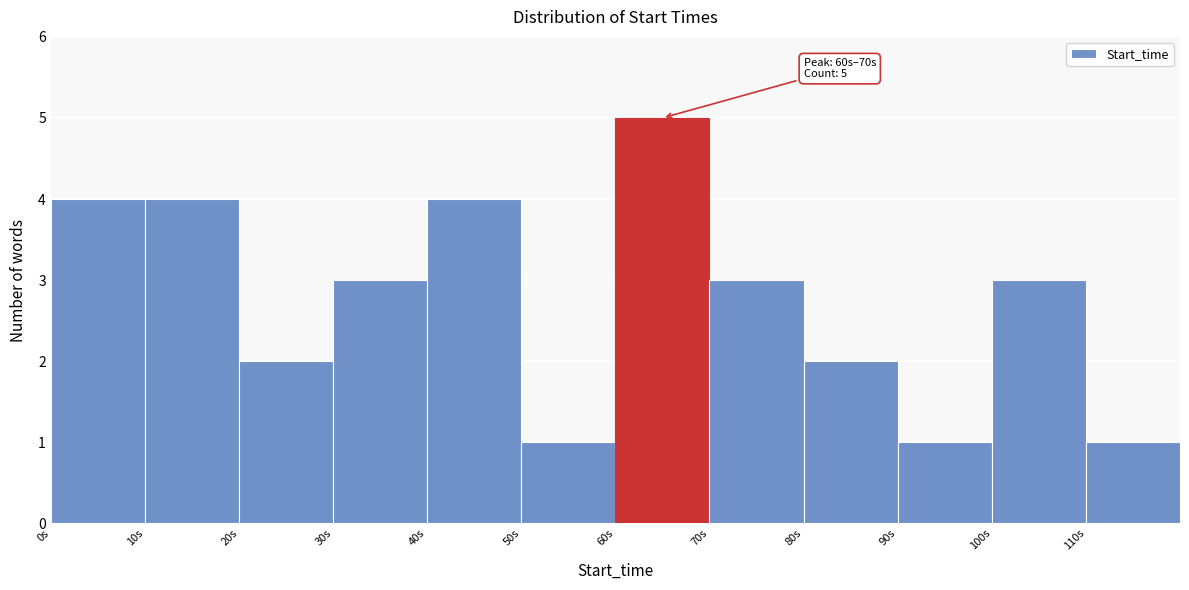

Which range on the x-axis has the tallest bar?

60 to 70